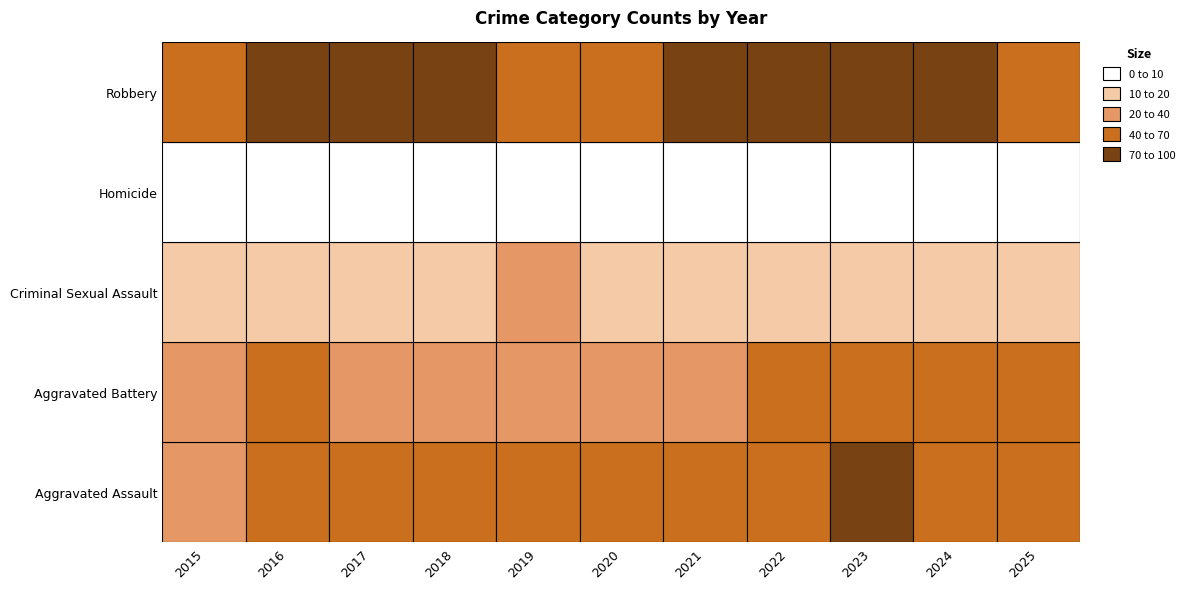

Reading left to right, transcribe all the data shown in this chart.

Aggravated Assault: 2015=25	2016=43	2017=41	2018=55	2019=47	2020=62	2021=42	2022=56	2023=72	2024=64	2025=55
Aggravated Battery: 2015=35	2016=42	2017=32	2018=38	2019=36	2020=35	2021=31	2022=49	2023=65	2024=41	2025=52
Criminal Sexual Assault: 2015=11	2016=15	2017=15	2018=16	2019=23	2020=11	2021=19	2022=15	2023=15	2024=14	2025=19
Homicide: 2015=2	2016=6	2017=1	2018=4	2019=1	2020=4	2021=2	2022=2	2023=4	2024=4	2025=2
Robbery: 2015=55	2016=90	2017=83	2018=90	2019=66	2020=62	2021=72	2022=71	2023=85	2024=89	2025=51